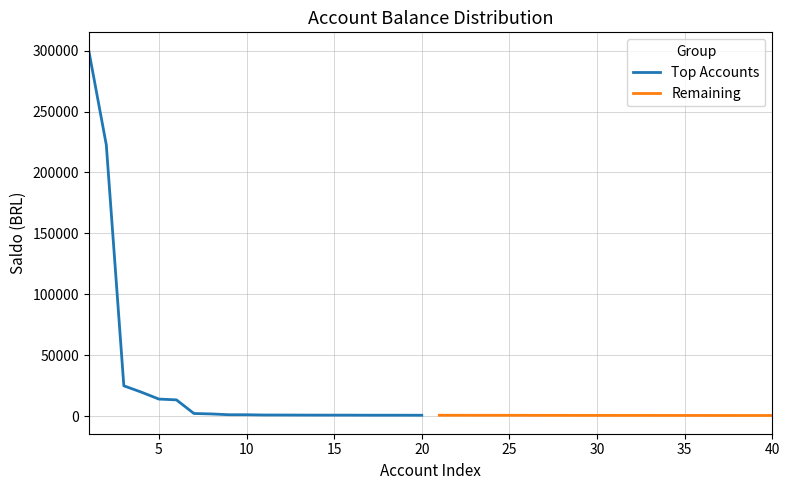

Which series has the widest spread of values?

Top Accounts